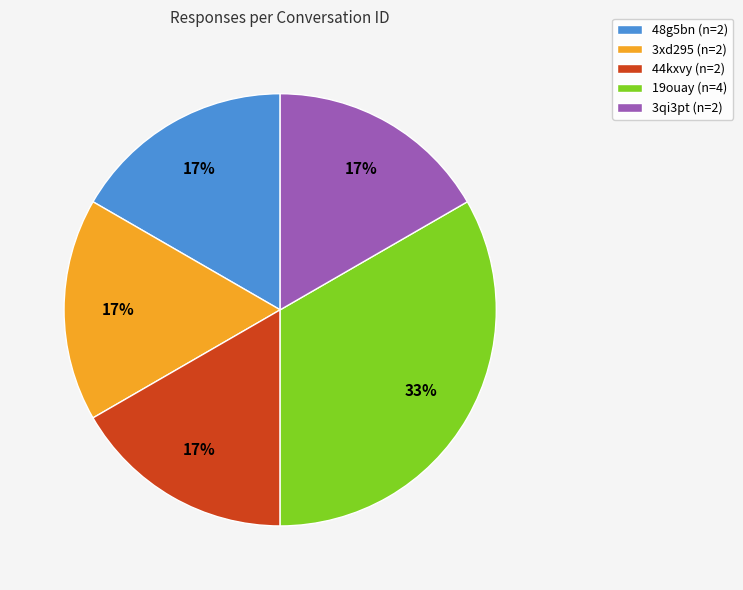

Count the number of slices in the pie.

5